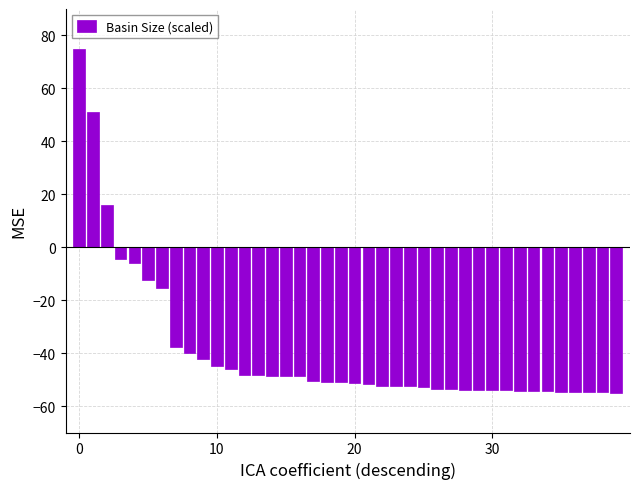

What is the difference between the second highest and second lowest values?

105.8